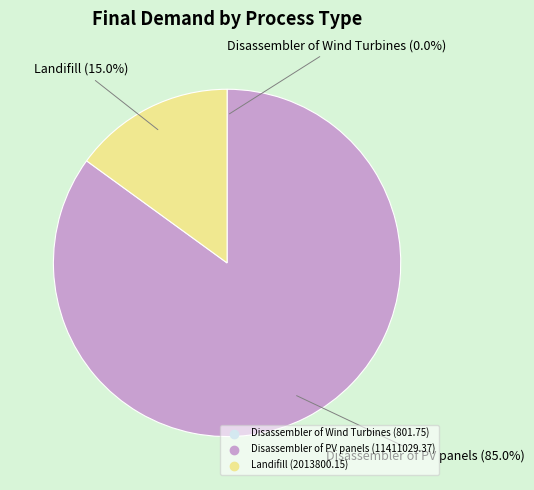

To the nearest percent, what is the average slice percentage?

33%